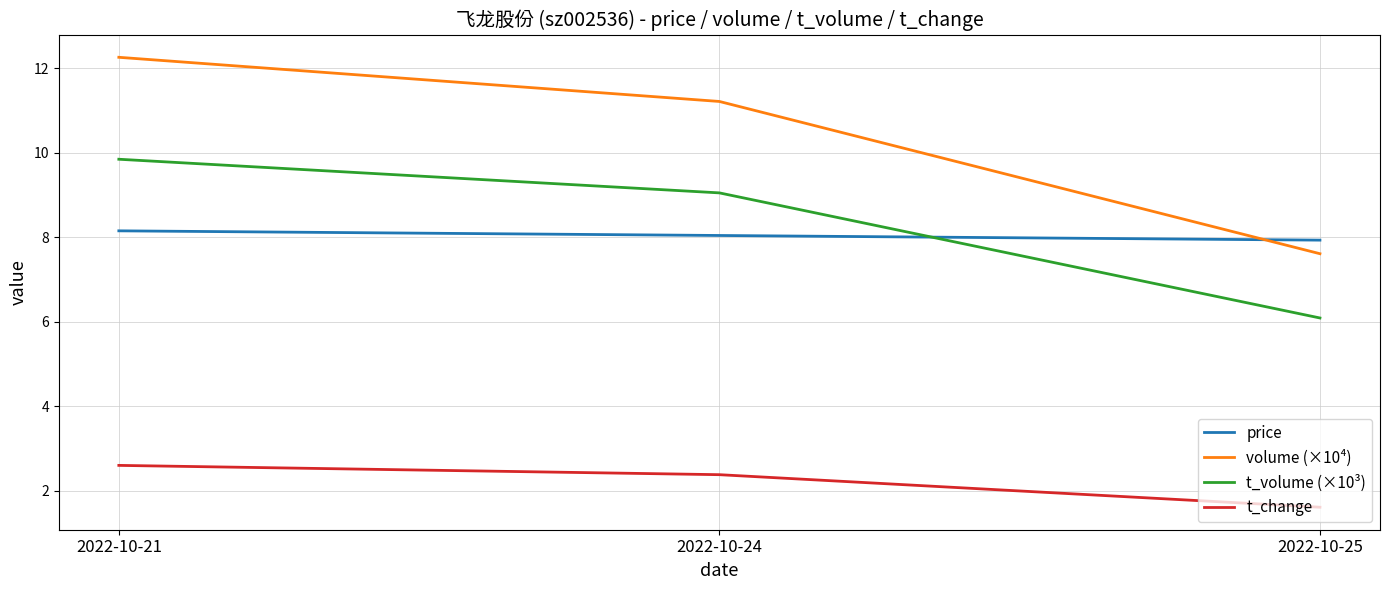

Between 2022-10-21 and 2022-10-24, which series saw the biggest shift?

volume (×10⁴)